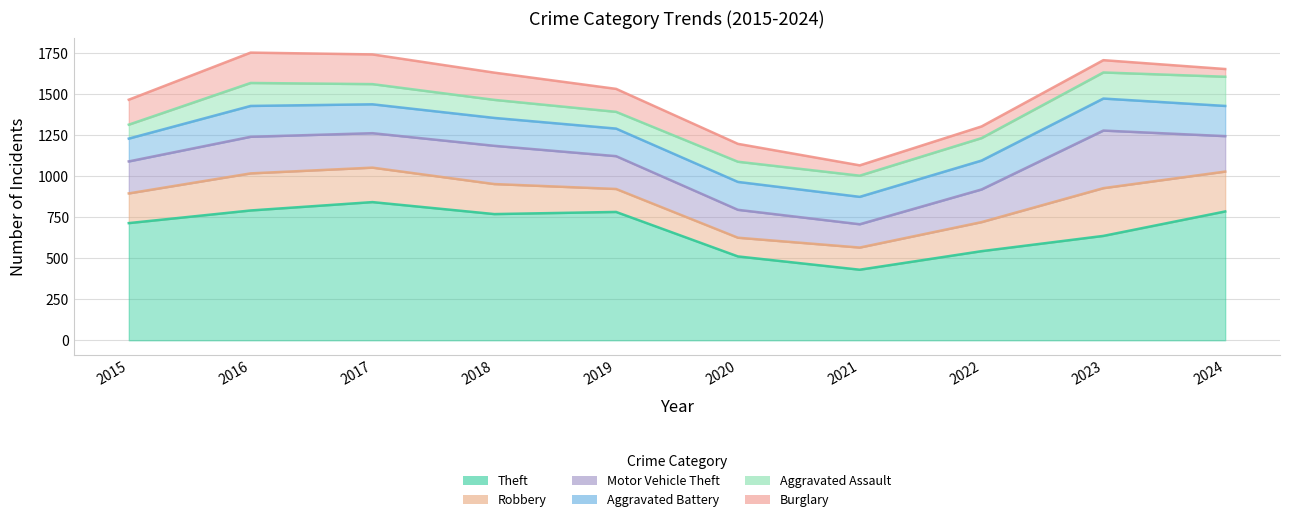

Where is the first local maximum for Aggravated Assault?

2016